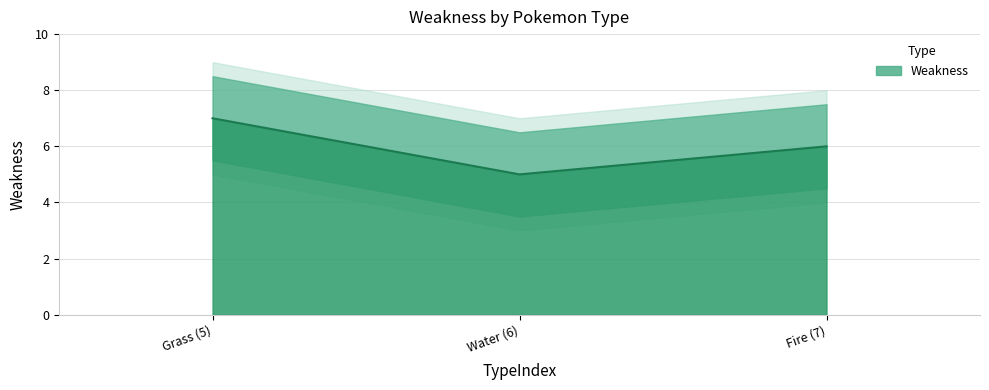

How many values are between 5 and 7?

3